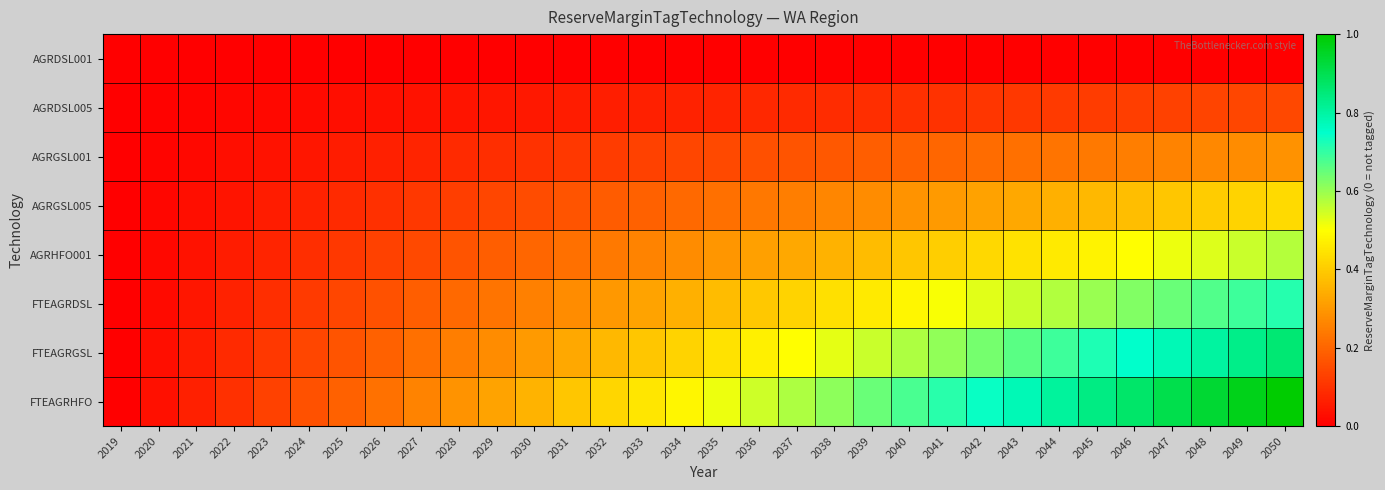

Reading left to right, extract all data points from this chart.

AGRDSL001: 2019=0.0	2020=0.0	2021=0.0	2022=0.0	2023=0.0	2024=0.0	2025=0.0	2026=0.0	2027=0.0	2028=0.0	2029=0.0	2030=0.0	2031=0.0	2032=0.0	2033=0.0	2034=0.0	2035=0.0	2036=0.0	2037=0.0	2038=0.0	2039=0.0	2040=0.0	2041=0.0	2042=0.0	2043=0.0	2044=0.0	2045=0.0	2046=0.0	2047=0.0	2048=0.0	2049=0.0	2050=0.0
AGRDSL005: 2019=0.0	2020=0.0	2021=0.0	2022=0.0	2023=0.0	2024=0.0	2025=0.0	2026=0.0	2027=0.0	2028=0.0	2029=0.0	2030=0.1	2031=0.1	2032=0.1	2033=0.1	2034=0.1	2035=0.1	2036=0.1	2037=0.1	2038=0.1	2039=0.1	2040=0.1	2041=0.1	2042=0.1	2043=0.1	2044=0.1	2045=0.1	2046=0.1	2047=0.1	2048=0.1	2049=0.1	2050=0.1
AGRGSL001: 2019=0.0	2020=0.0	2021=0.0	2022=0.0	2023=0.0	2024=0.0	2025=0.1	2026=0.1	2027=0.1	2028=0.1	2029=0.1	2030=0.1	2031=0.1	2032=0.1	2033=0.1	2034=0.1	2035=0.1	2036=0.2	2037=0.2	2038=0.2	2039=0.2	2040=0.2	2041=0.2	2042=0.2	2043=0.2	2044=0.2	2045=0.2	2046=0.2	2047=0.3	2048=0.3	2049=0.3	2050=0.3
AGRGSL005: 2019=0.0	2020=0.0	2021=0.0	2022=0.0	2023=0.1	2024=0.1	2025=0.1	2026=0.1	2027=0.1	2028=0.1	2029=0.1	2030=0.2	2031=0.2	2032=0.2	2033=0.2	2034=0.2	2035=0.2	2036=0.2	2037=0.2	2038=0.3	2039=0.3	2040=0.3	2041=0.3	2042=0.3	2043=0.3	2044=0.3	2045=0.4	2046=0.4	2047=0.4	2048=0.4	2049=0.4	2050=0.4
AGRHFO001: 2019=0.0	2020=0.0	2021=0.0	2022=0.1	2023=0.1	2024=0.1	2025=0.1	2026=0.1	2027=0.1	2028=0.2	2029=0.2	2030=0.2	2031=0.2	2032=0.2	2033=0.3	2034=0.3	2035=0.3	2036=0.3	2037=0.3	2038=0.4	2039=0.4	2040=0.4	2041=0.4	2042=0.4	2043=0.4	2044=0.5	2045=0.5	2046=0.5	2047=0.5	2048=0.5	2049=0.6	2050=0.6
FTEAGRDSL: 2019=0.0	2020=0.0	2021=0.0	2022=0.1	2023=0.1	2024=0.1	2025=0.1	2026=0.2	2027=0.2	2028=0.2	2029=0.2	2030=0.3	2031=0.3	2032=0.3	2033=0.3	2034=0.3	2035=0.4	2036=0.4	2037=0.4	2038=0.4	2039=0.5	2040=0.5	2041=0.5	2042=0.5	2043=0.6	2044=0.6	2045=0.6	2046=0.6	2047=0.6	2048=0.7	2049=0.7	2050=0.7
FTEAGRGSL: 2019=0.0	2020=0.0	2021=0.1	2022=0.1	2023=0.1	2024=0.1	2025=0.2	2026=0.2	2027=0.2	2028=0.2	2029=0.3	2030=0.3	2031=0.3	2032=0.4	2033=0.4	2034=0.4	2035=0.4	2036=0.5	2037=0.5	2038=0.5	2039=0.6	2040=0.6	2041=0.6	2042=0.6	2043=0.7	2044=0.7	2045=0.7	2046=0.7	2047=0.8	2048=0.8	2049=0.8	2050=0.9
FTEAGRHFO: 2019=0.0	2020=0.0	2021=0.1	2022=0.1	2023=0.1	2024=0.2	2025=0.2	2026=0.2	2027=0.3	2028=0.3	2029=0.3	2030=0.4	2031=0.4	2032=0.4	2033=0.5	2034=0.5	2035=0.5	2036=0.5	2037=0.6	2038=0.6	2039=0.6	2040=0.7	2041=0.7	2042=0.7	2043=0.8	2044=0.8	2045=0.8	2046=0.9	2047=0.9	2048=0.9	2049=1.0	2050=1.0